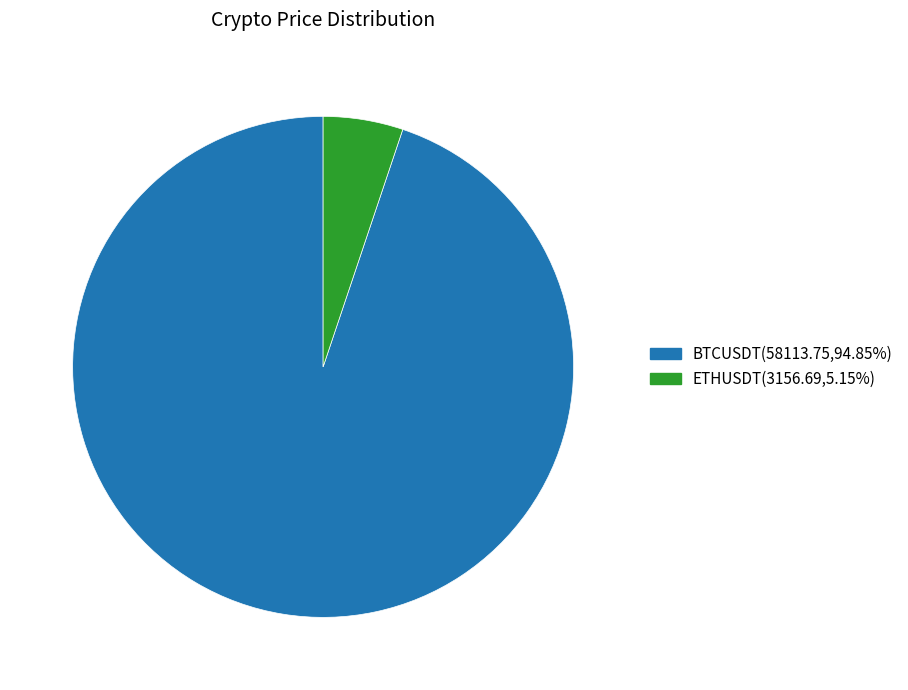

Which slice is the largest?

BTCUSDT